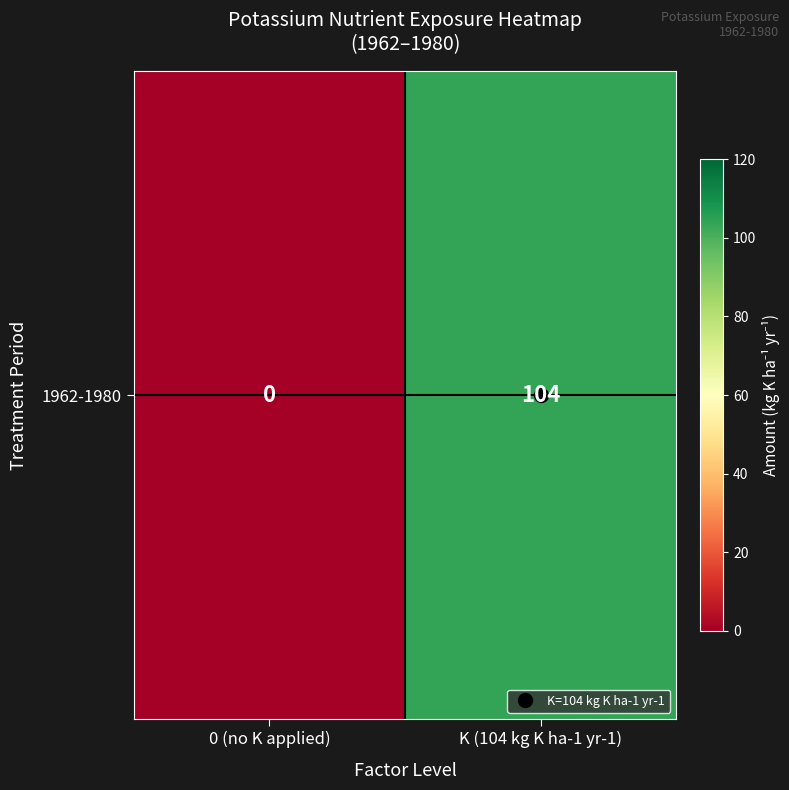

Rank the categories by value from highest to lowest.

K (104 kg K ha-1 yr-1), 0 (no K applied)